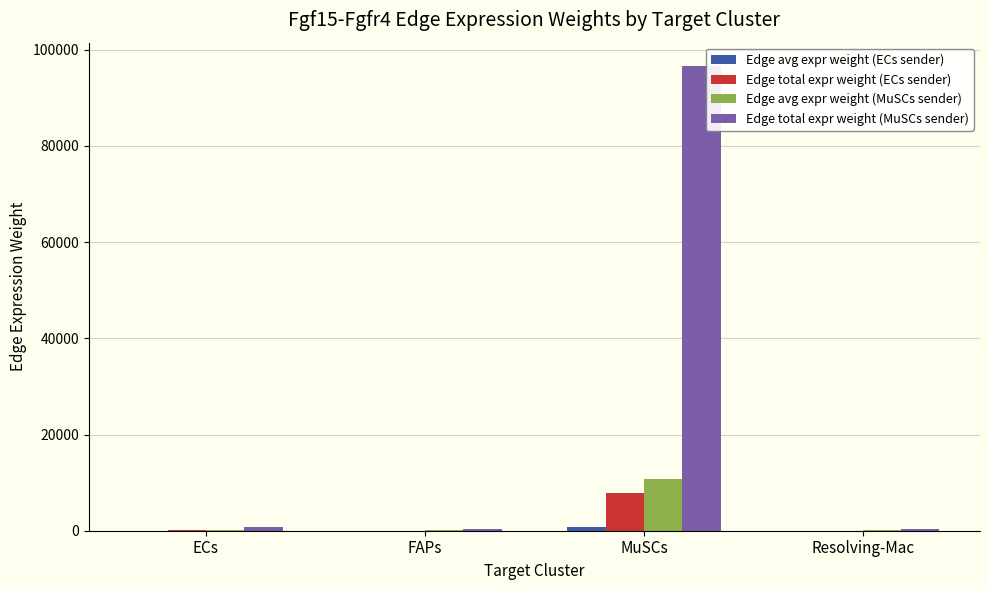

At which label does Edge avg expr weight (MuSCs sender) reach its peak?

MuSCs